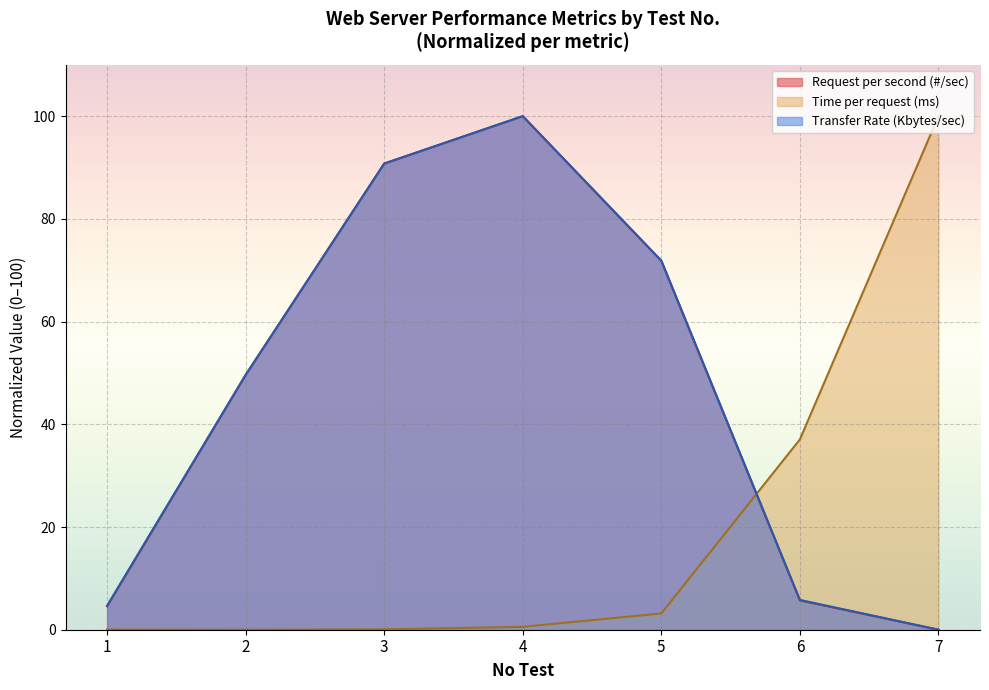

True or false: Transfer Rate (Kbytes/sec) and Time per request (ms) intersect in this chart.

True